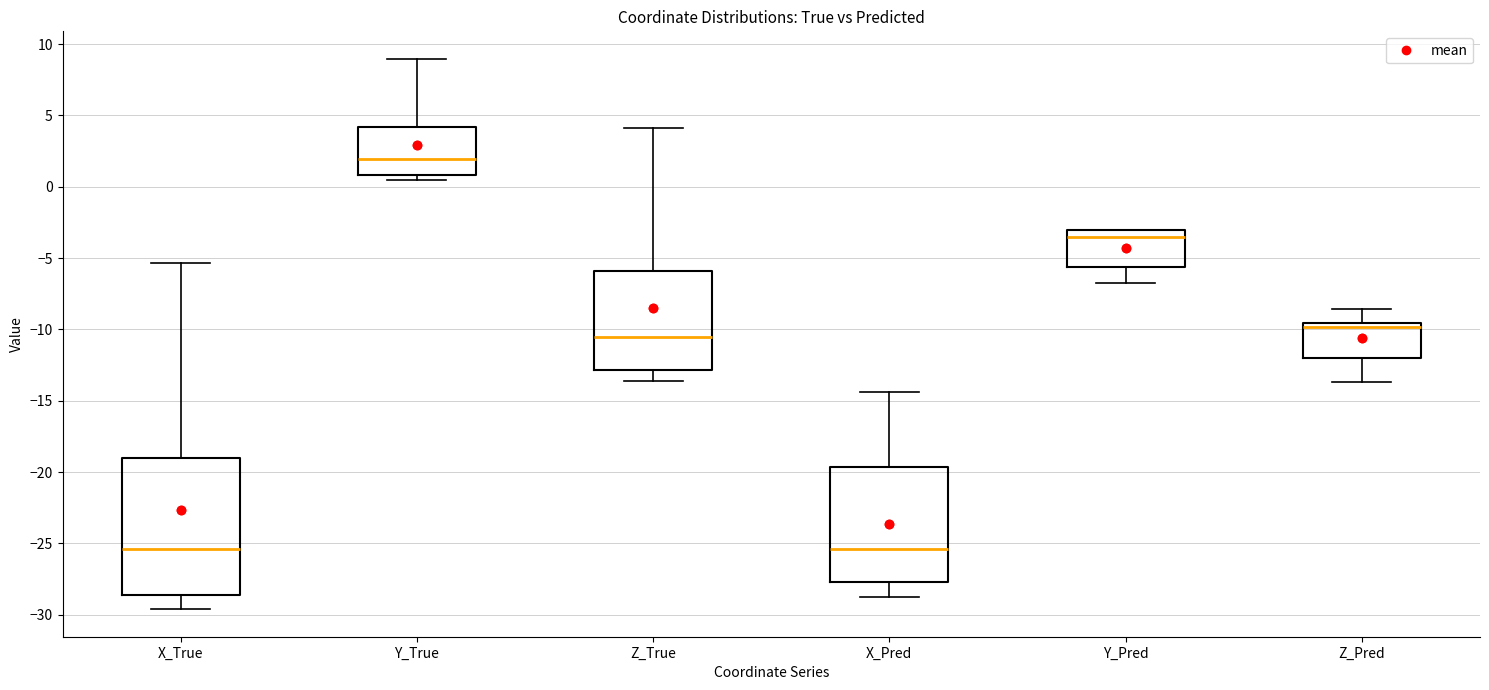

Which box is the tallest, from its lower edge to its upper edge?

X_True